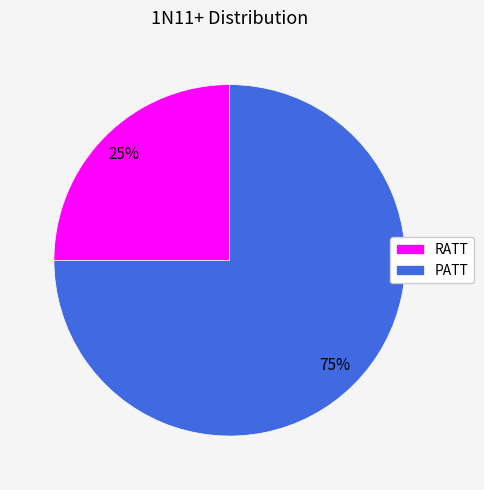

What is the ratio of the value at PATT to the value at RATT?

3.0